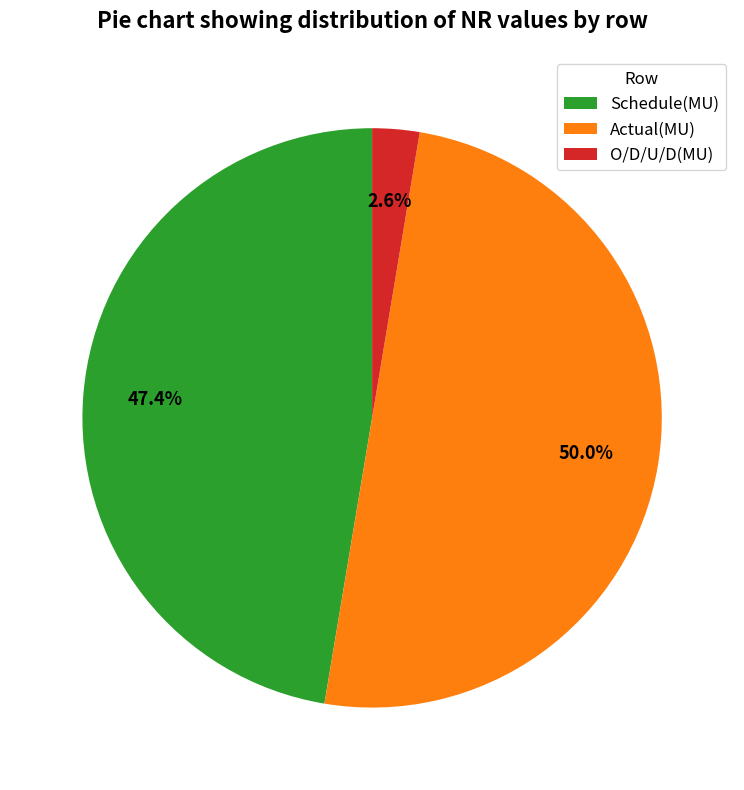

Is O/D/U/D(MU) the majority of the pie?

No